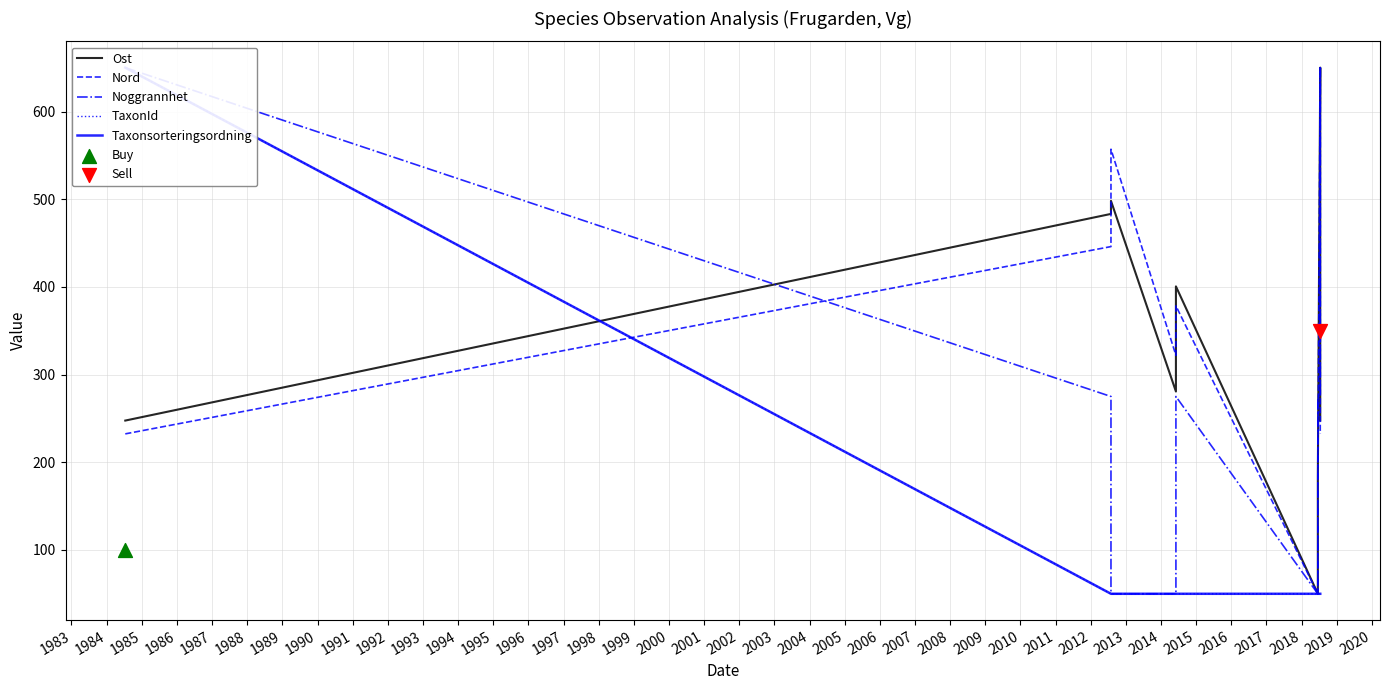

Which series reaches the minimum Y coordinate?

Ost